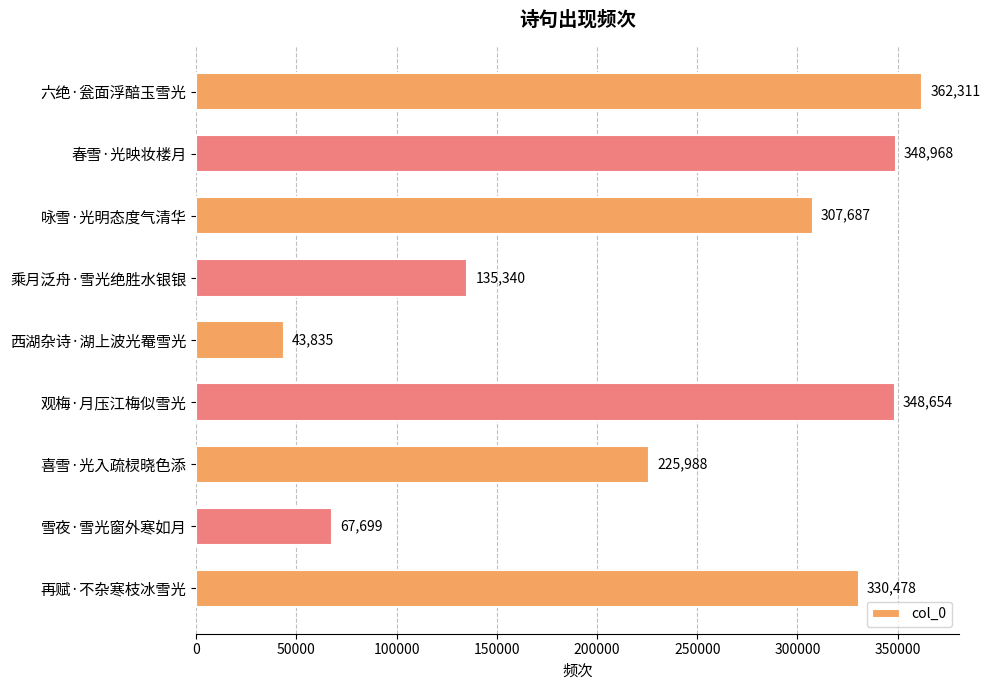

At which label is the value closest to 203073?

喜雪·光入疏棂晓色添